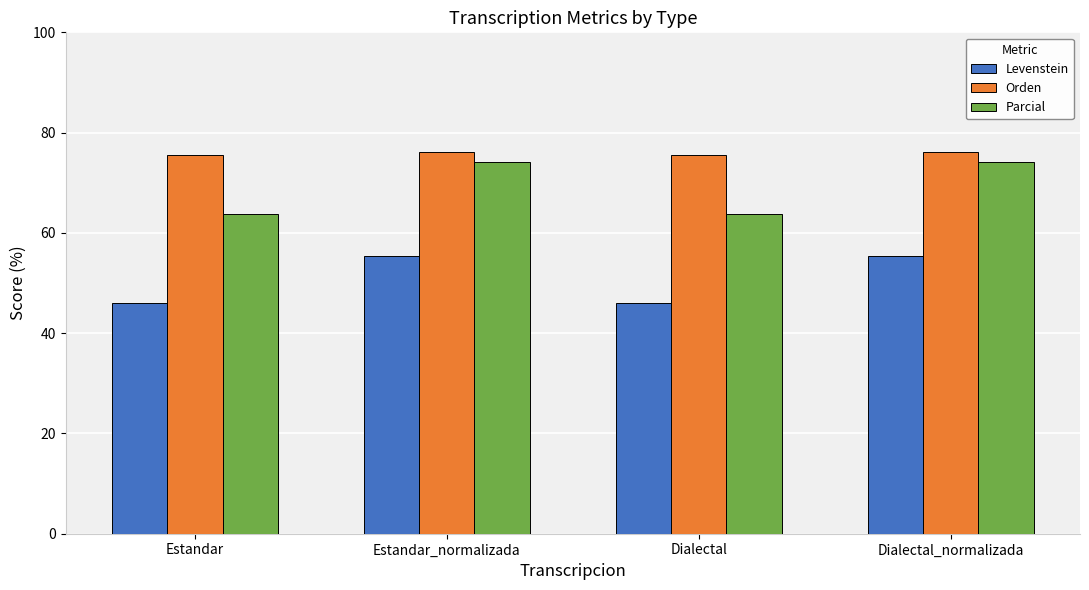

Is it true that Levenstein equals 66.8 at Estandar?

False